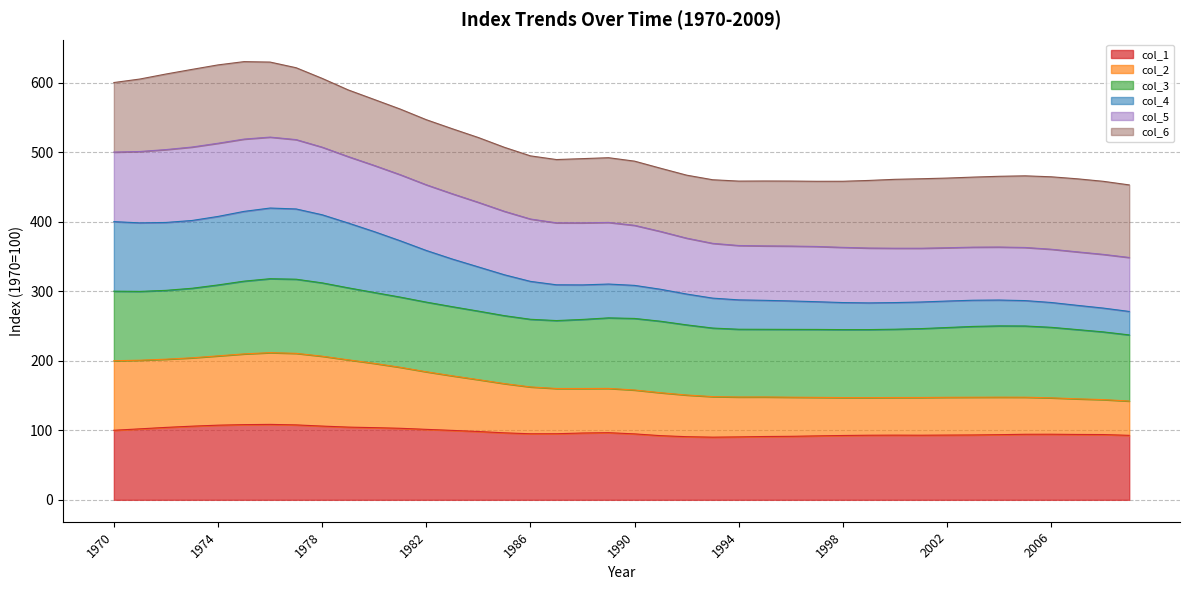

What is the total value across all series at 2006?

464.5